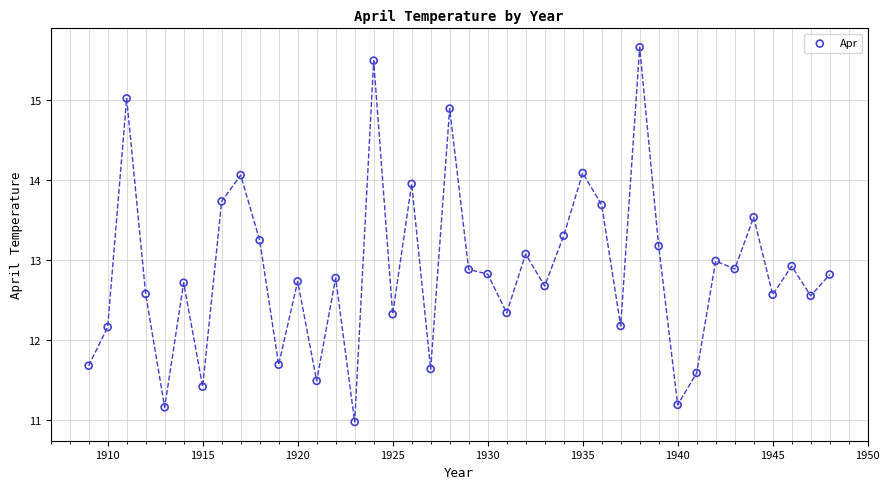

What is the range of Y values (max minus min)?

4.7